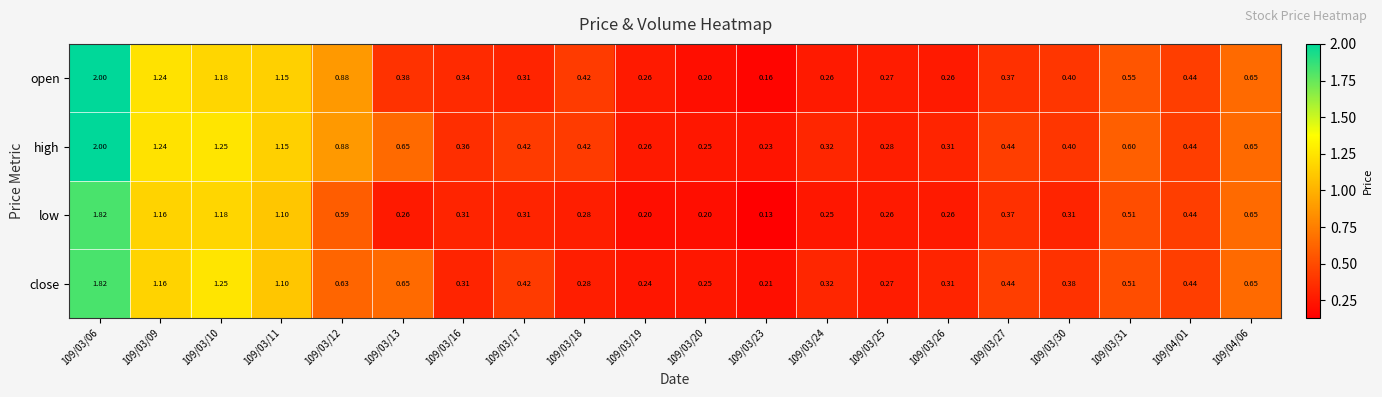

Which series has the largest total across all categories?

high